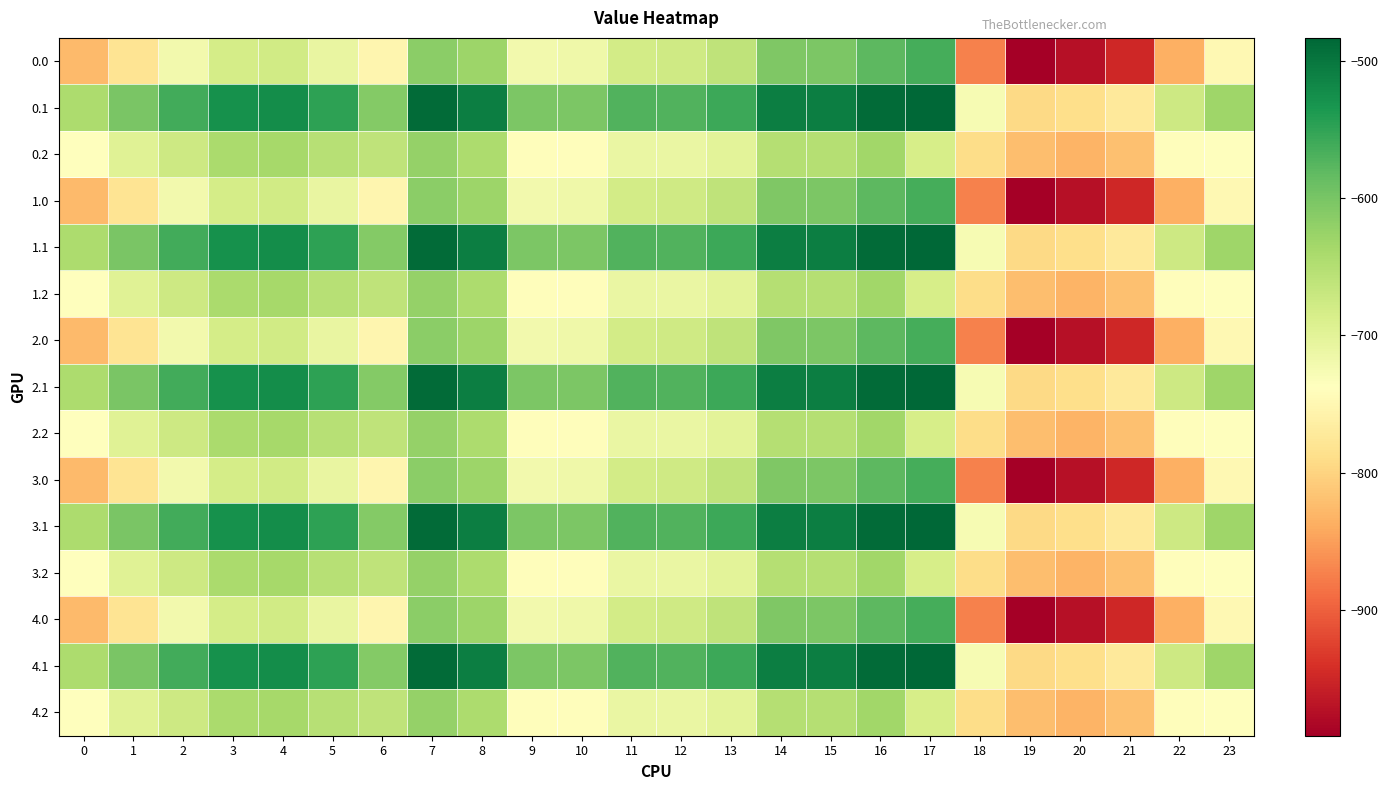

List the series in order of their peak value, lowest first.

0.2, 1.2, 2.2, 3.2, 4.2, 0.0, 1.0, 2.0, 3.0, 4.0, 0.1, 1.1, 2.1, 3.1, 4.1